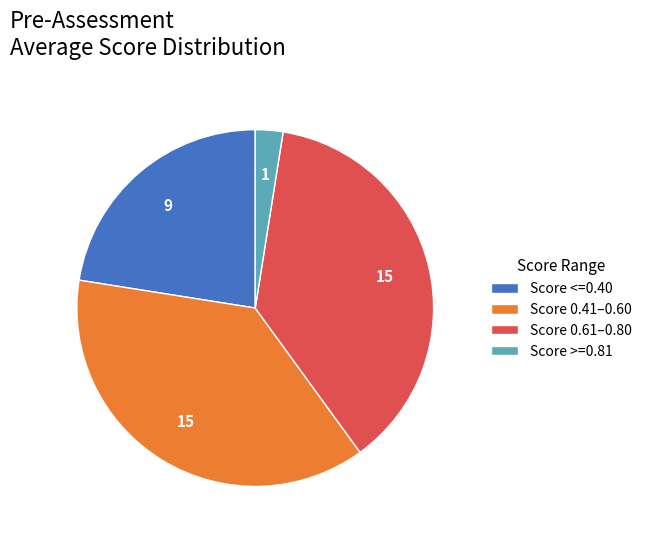

Which category has the smallest portion of the pie?

Score >=0.81